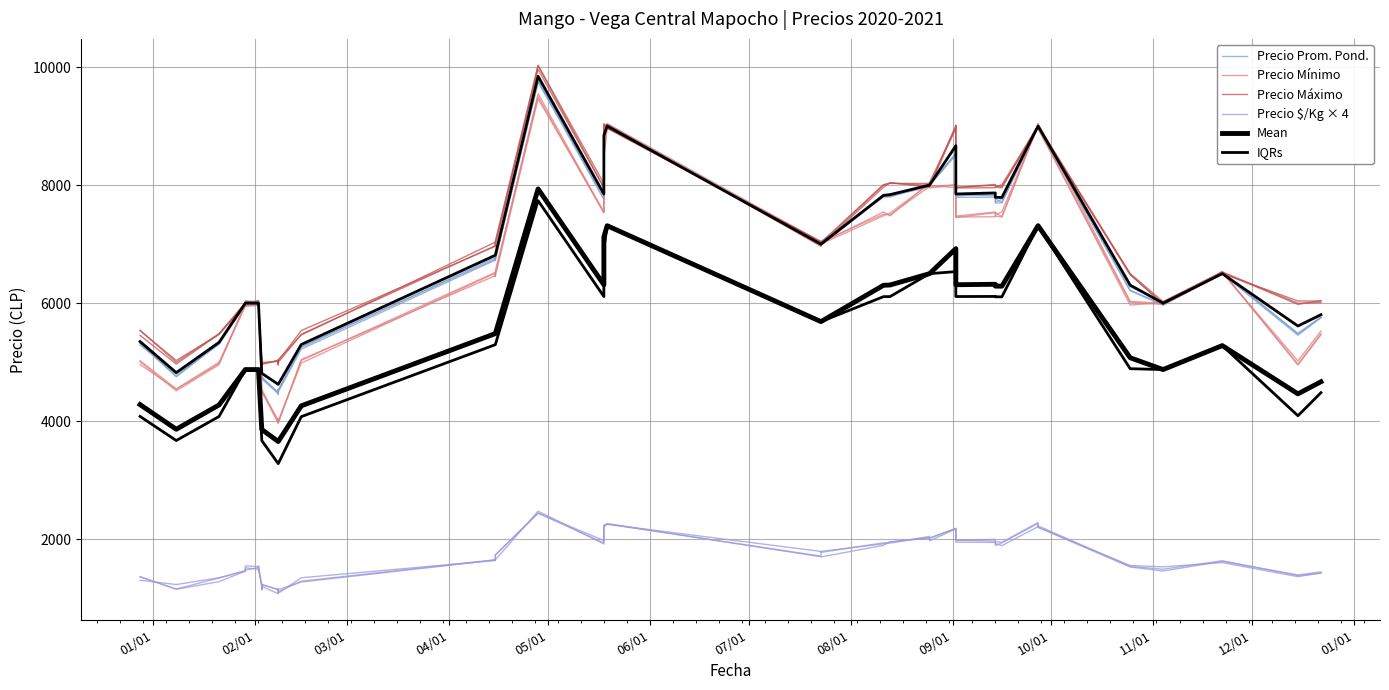

What is the value of the Precio Prom. Pond. point at the 19th from the left?

7832.8